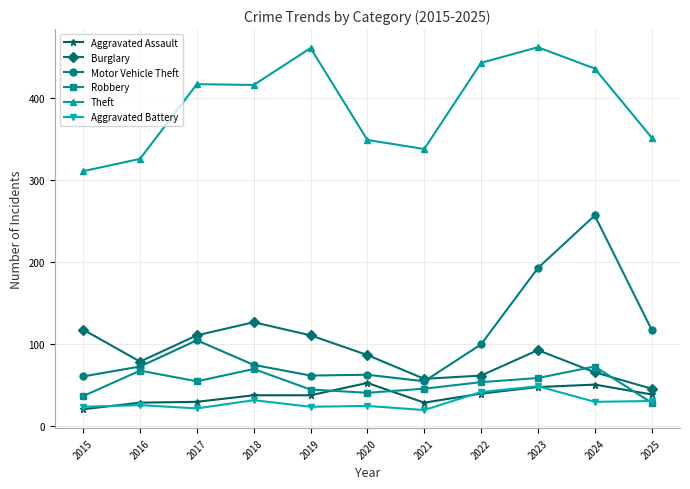

At how many categories does at least one series exceed 151?

11